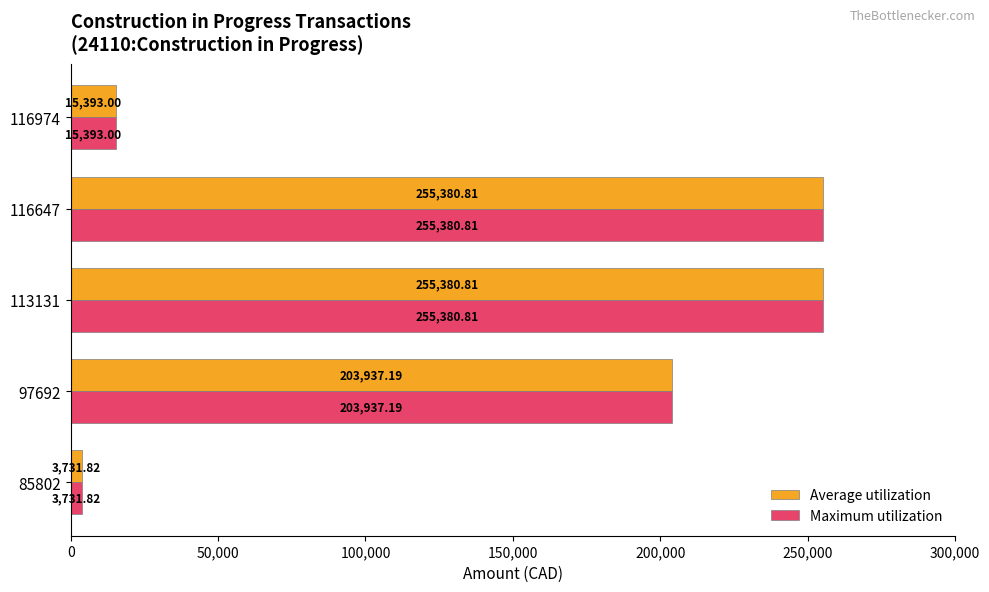

What is the difference between the maximum and minimum values in the Maximum utilization series?

251649.0